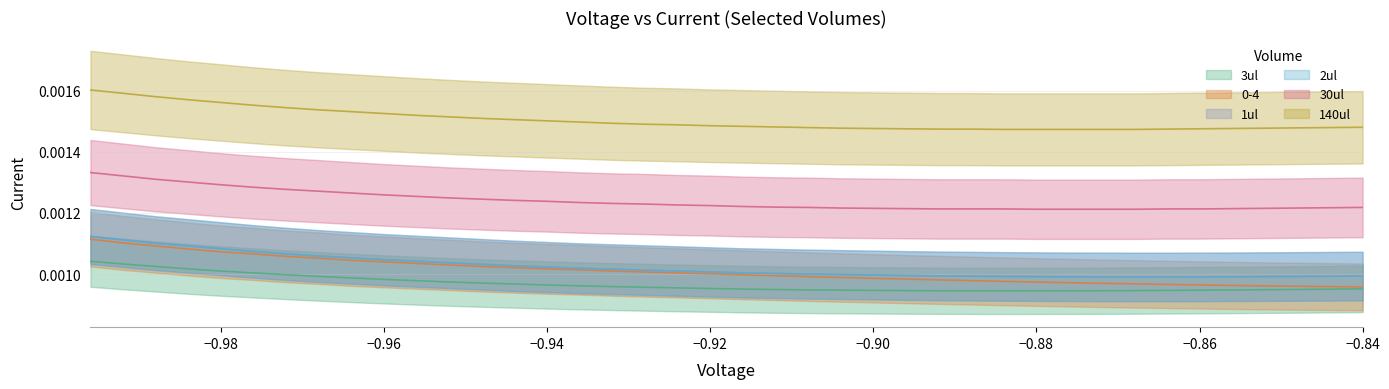

True or false: 3ul and 2ul cross at least once.

False